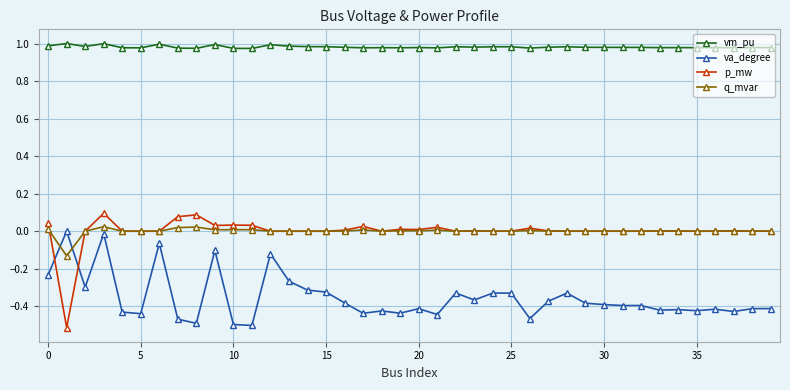

Which series has the widest spread of values?

p_mw